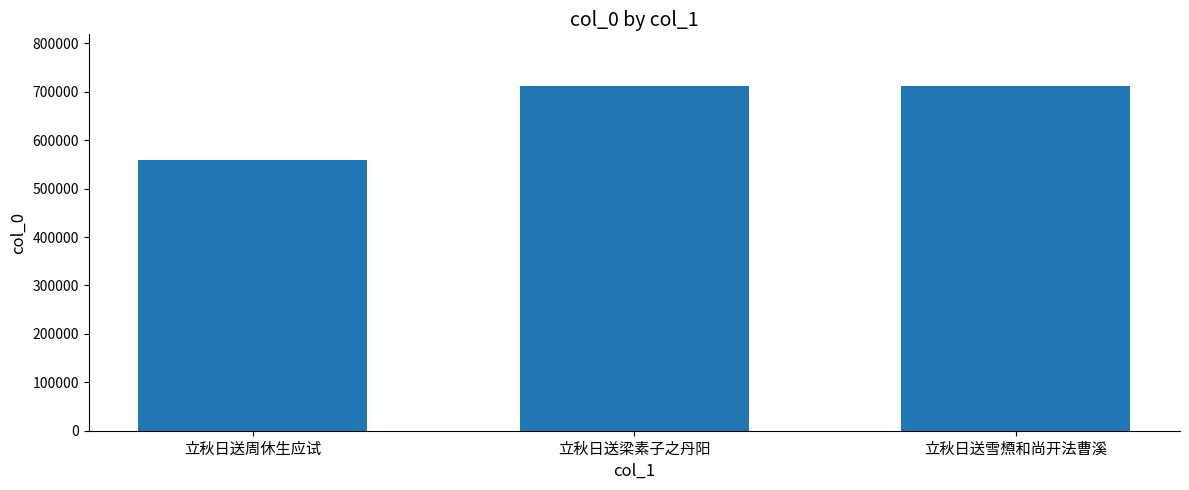

What is the smallest value displayed?

559289